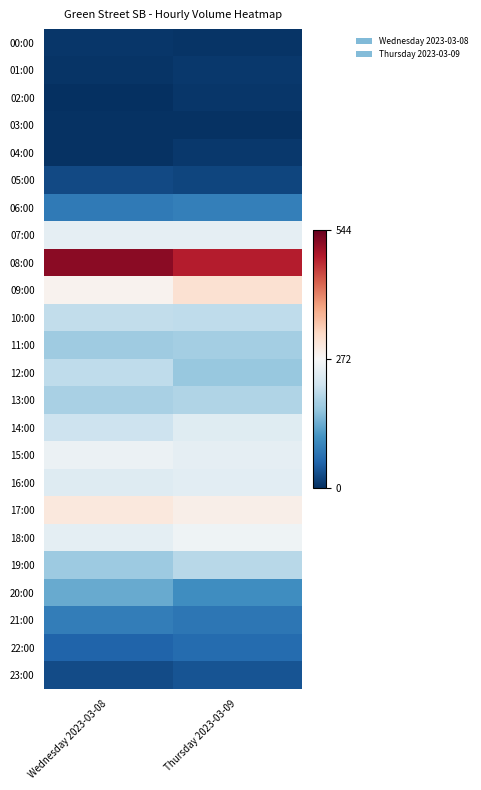

What is the total value across all series at Wednesday 2023-03-08?

3668